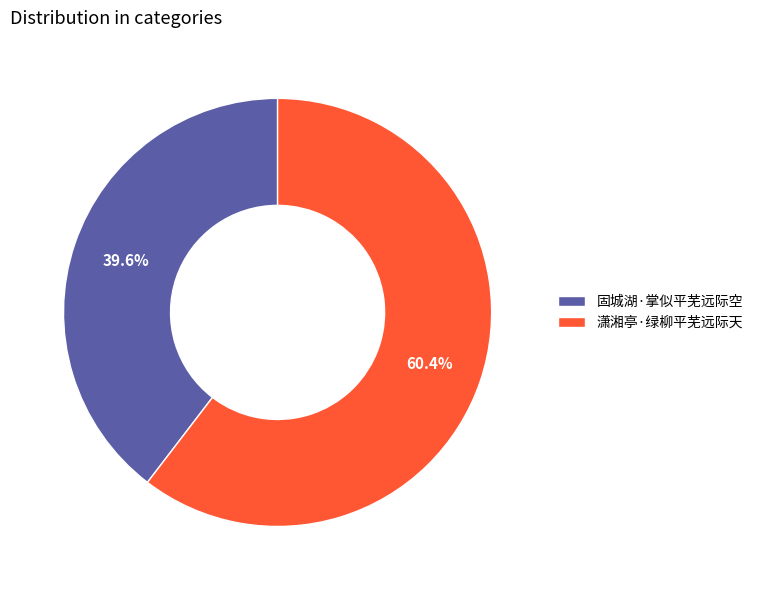

Is there a majority slice in this chart?

Yes